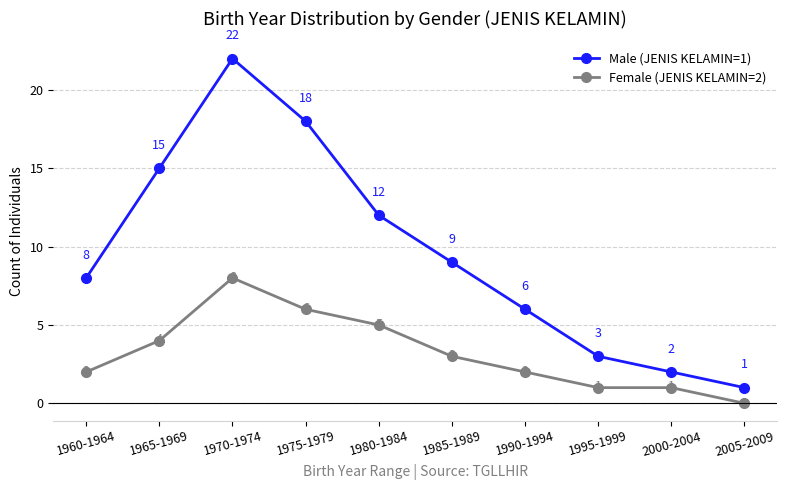

Is this an area chart (filled region under the line)?

No